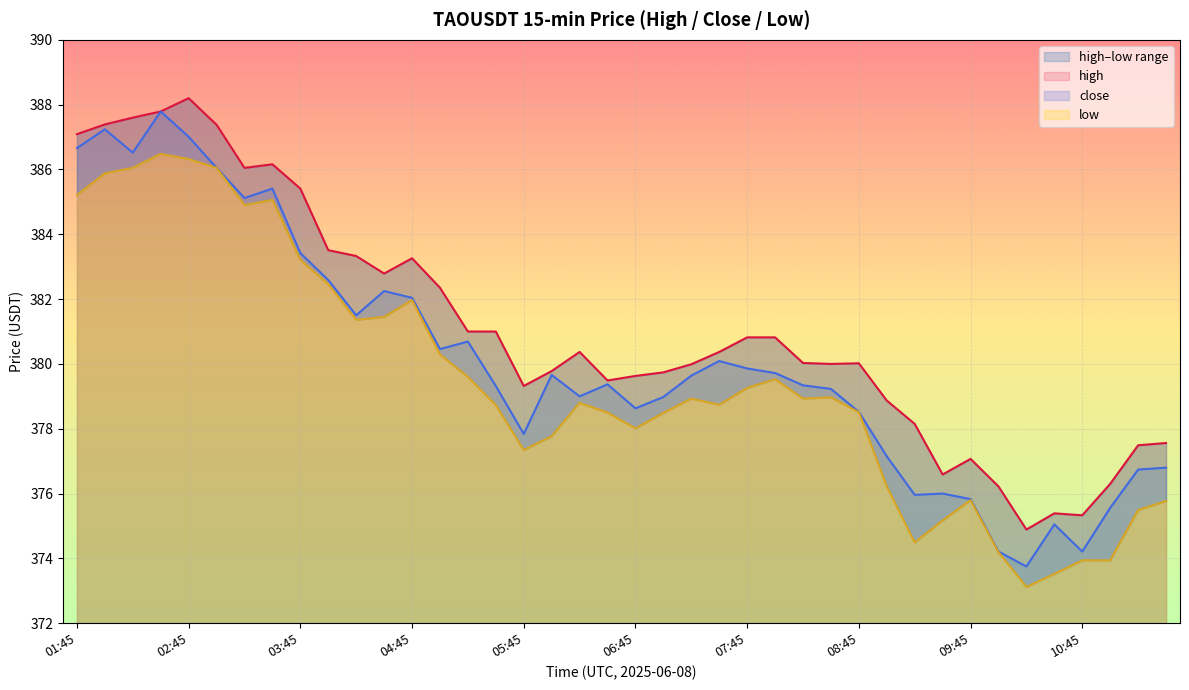

Where does the close series first go above 379?

01:45